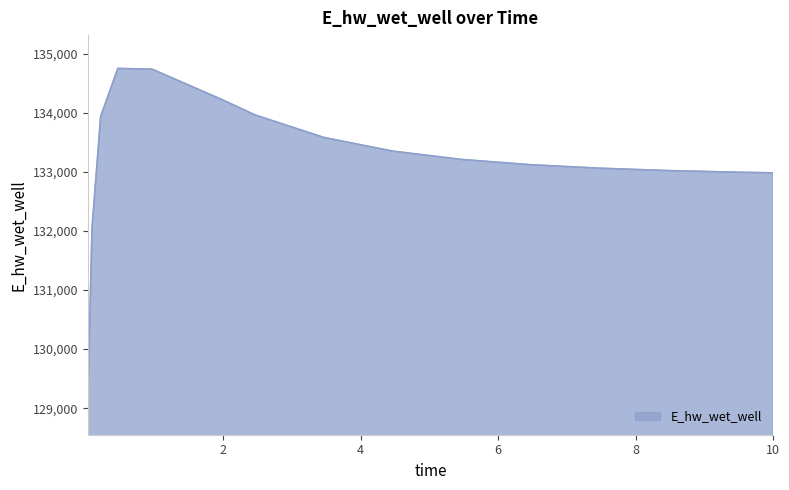

What is the greatest value displayed?

134748.6